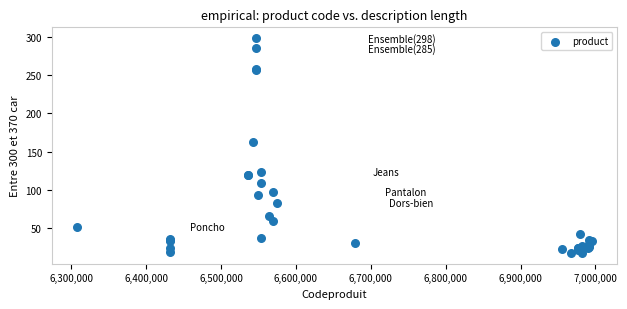

What Y value in the scatter plot is closest to 158?

162